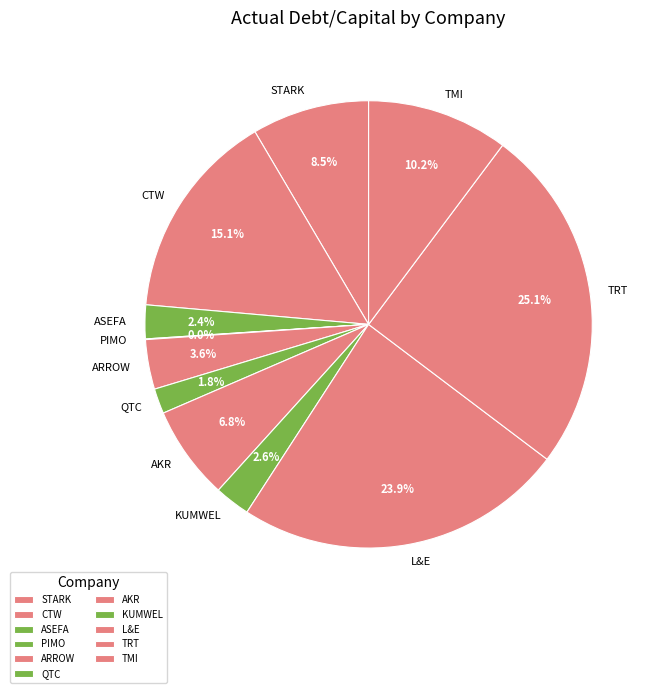

To the nearest percent, what is the average slice percentage?

9%